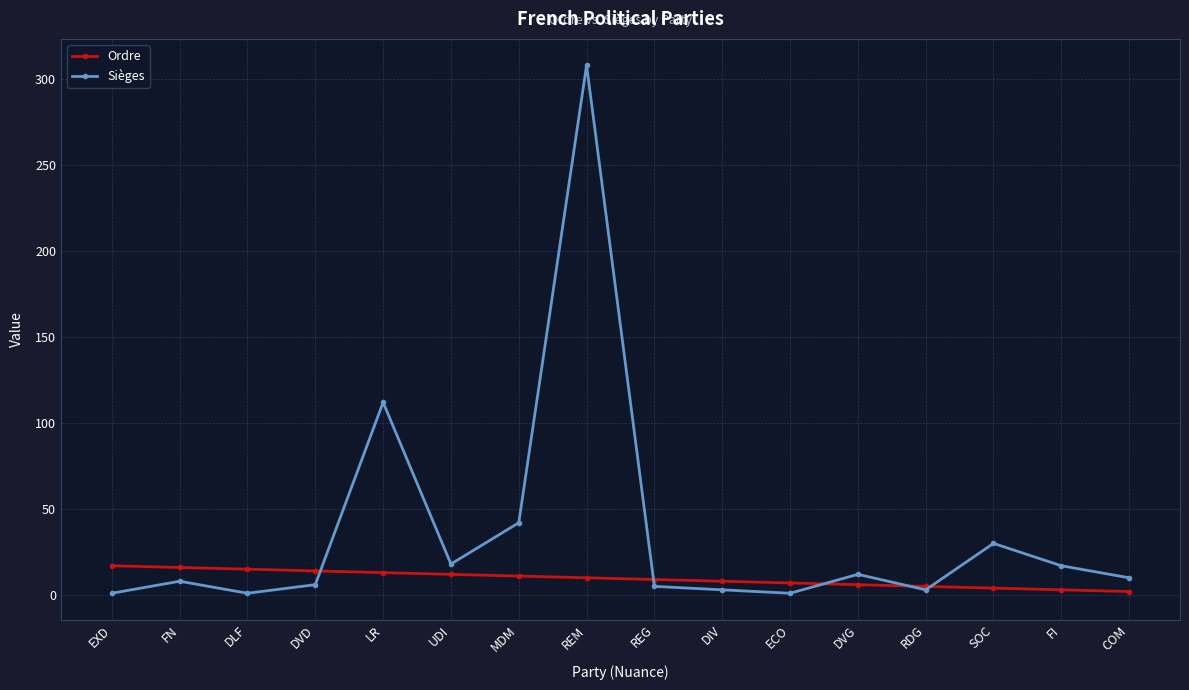

At which label does Sièges reach its peak?

REM